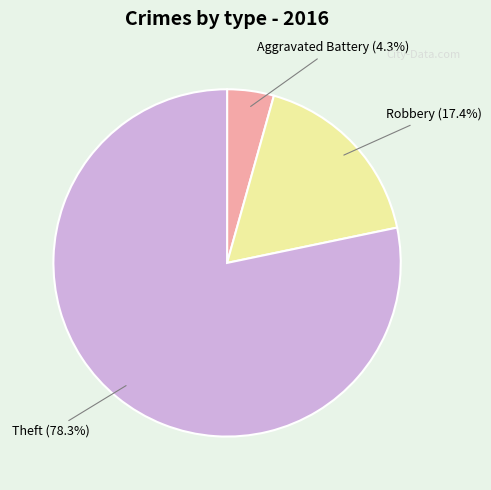

Does any single category account for the majority?

Yes